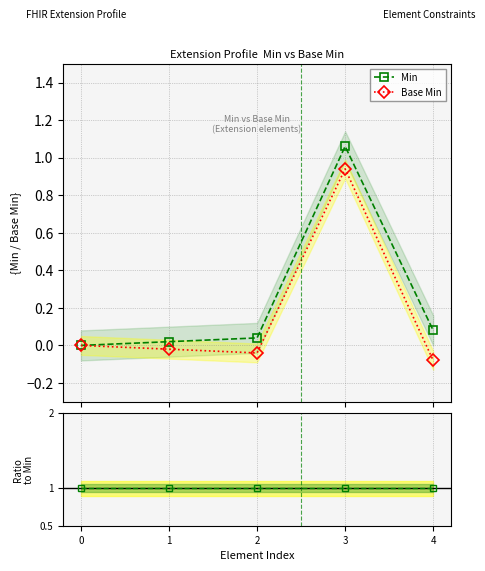

Rank the series at 1 from lowest to highest value.

Base Min, Min, Base Min / Min